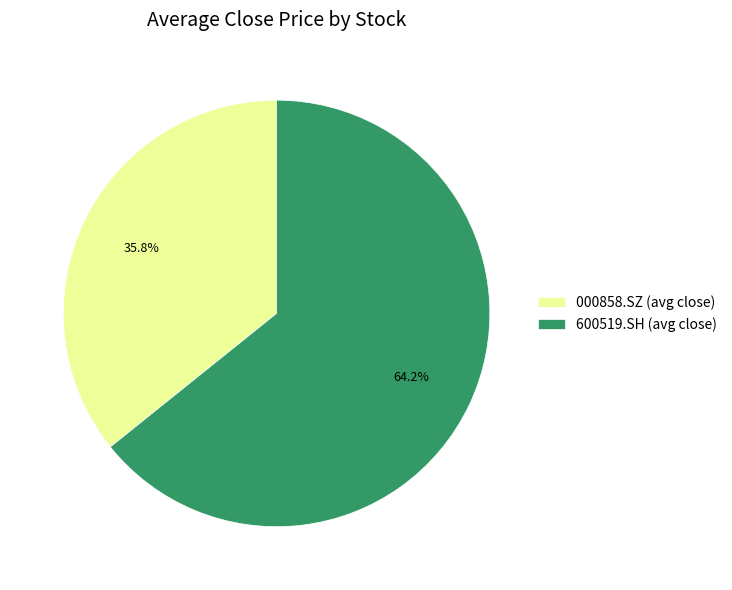

Count the number of slices in the pie.

2